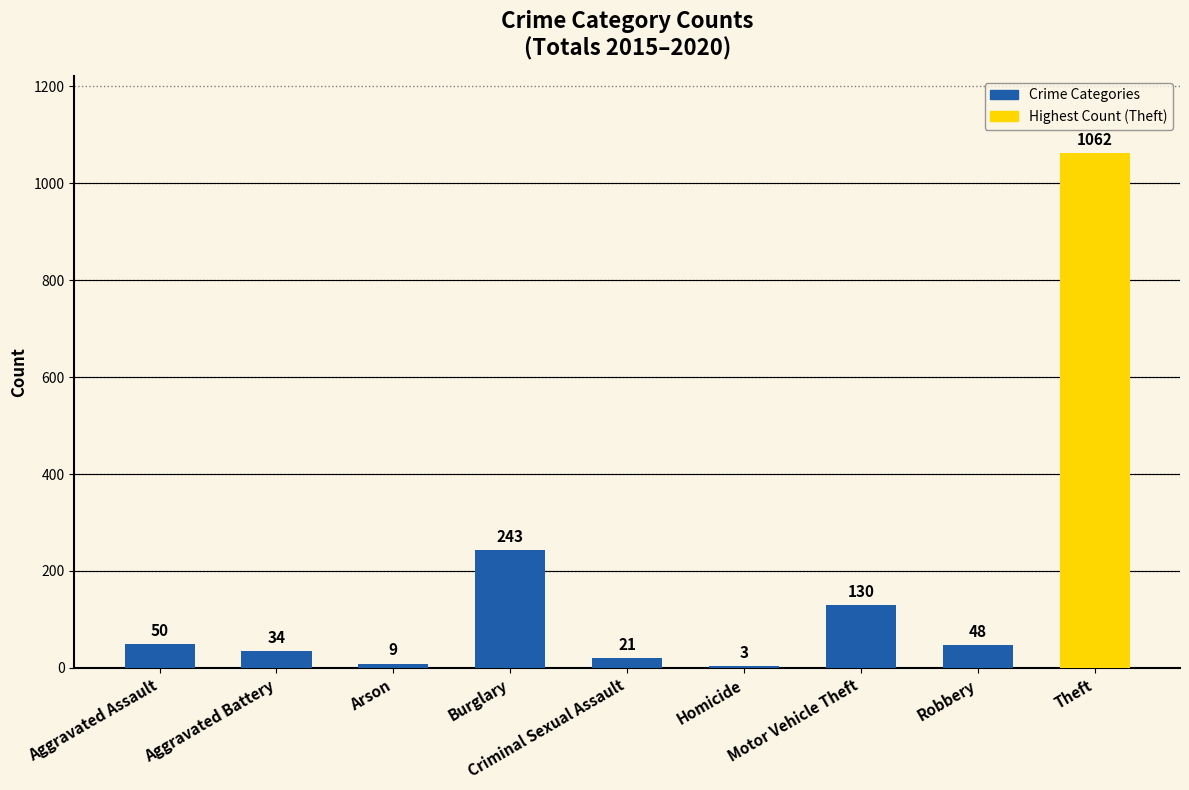

What is the sum of all values?

1600